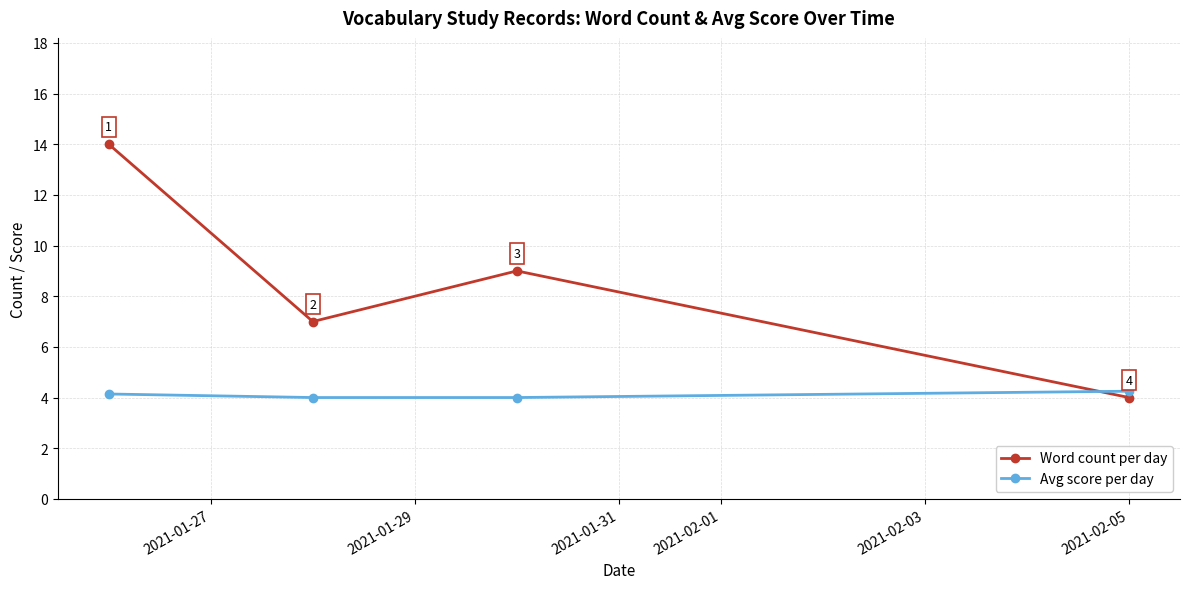

How many times do Word count per day and Avg score per day cross each other?

1